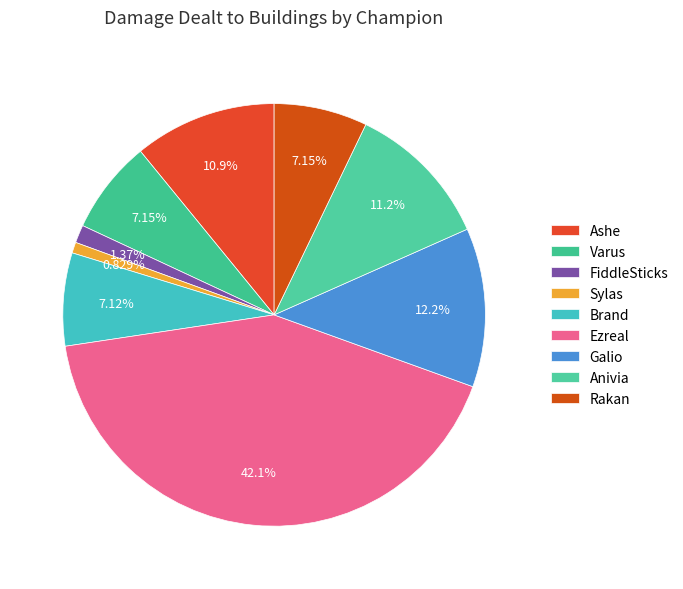

True or false: Galio accounts for 12% of the total.

True